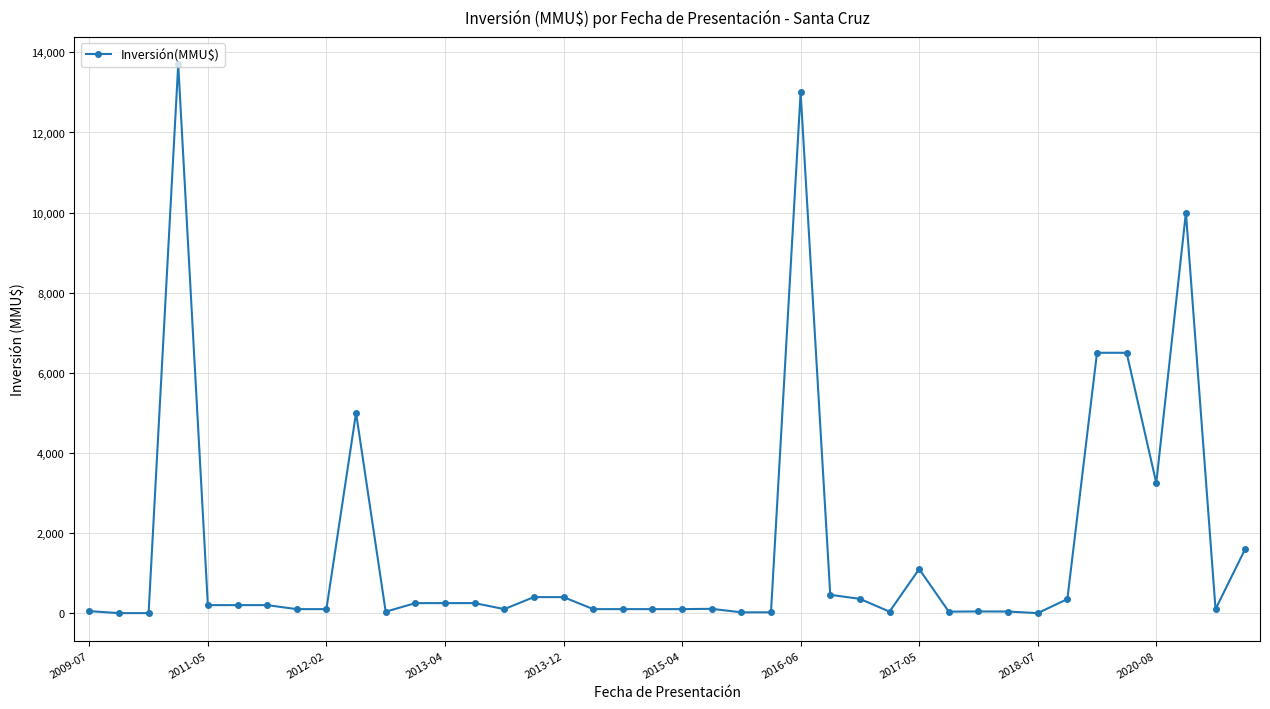

True or false: the data has more than 0 interior local peaks.

True